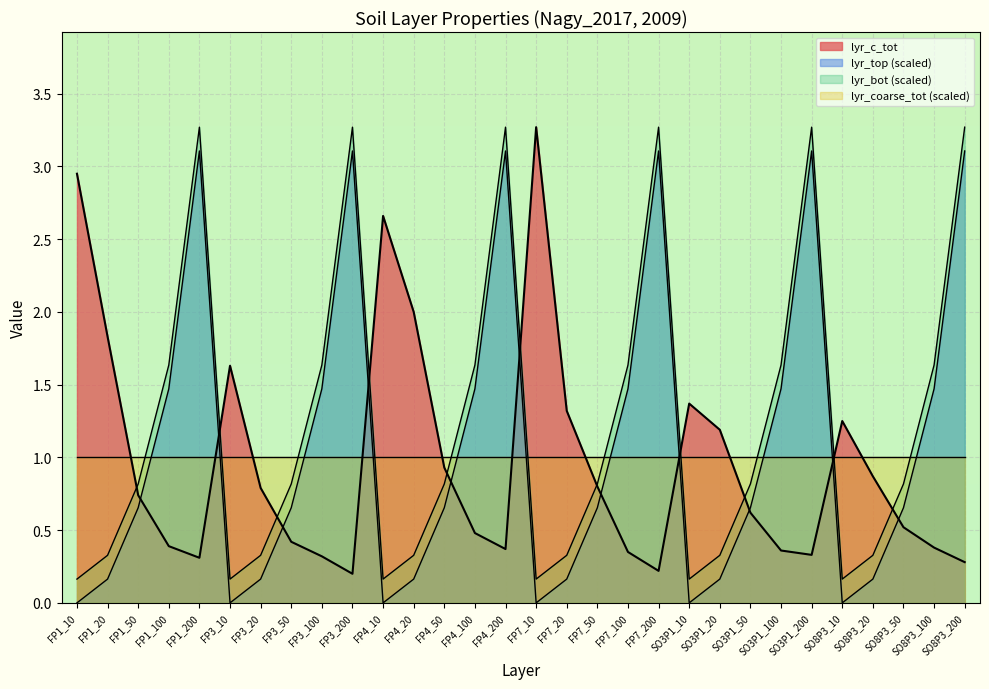

What is the label of the 10th point from the left?

FP3_200